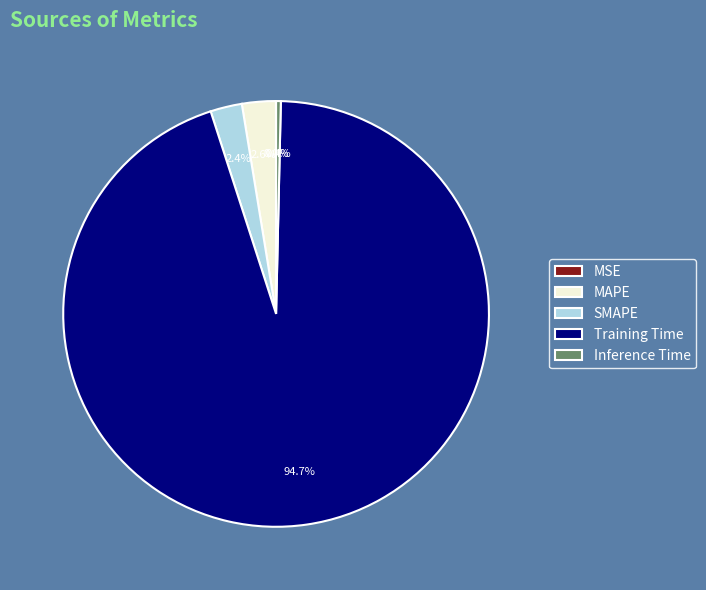

What portion of the pie excludes SMAPE?

97.6%